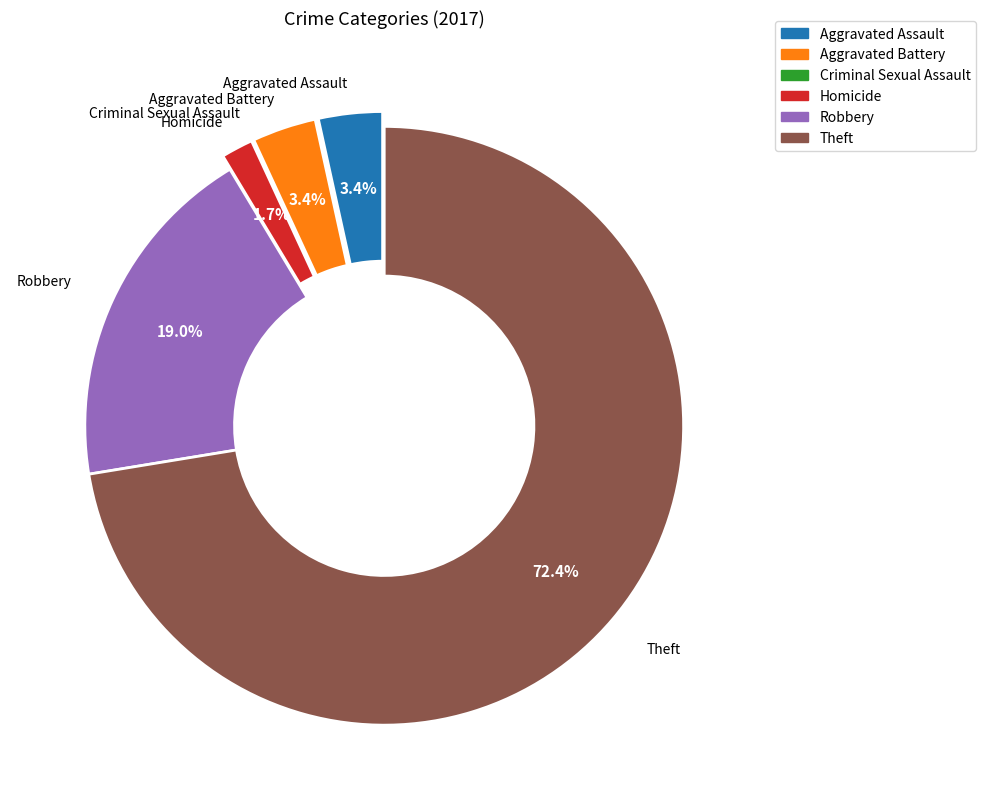

To the nearest percent, what is the average slice percentage?

17%